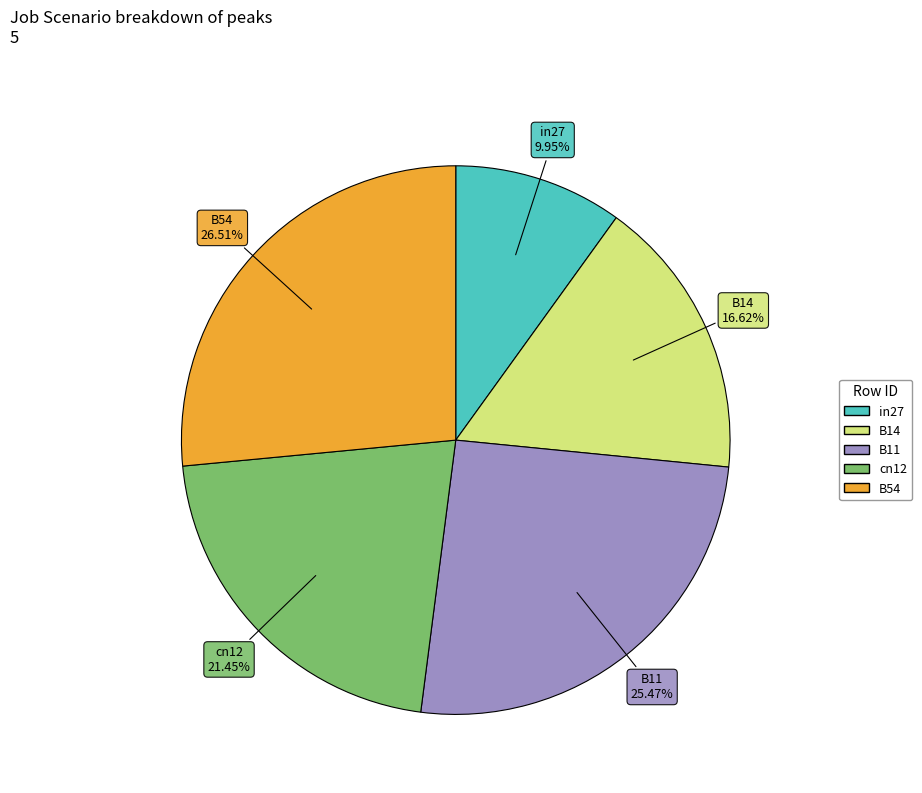

Which slice is the largest?

B54